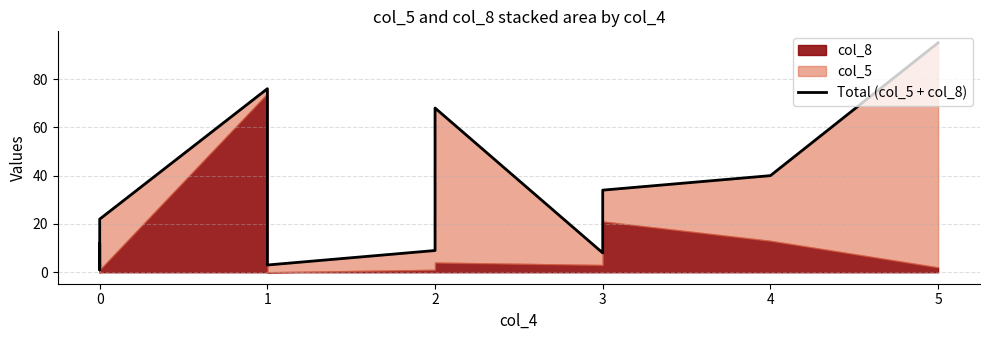

Approximately how many times larger is the value at 1 compared to 0?

1.5